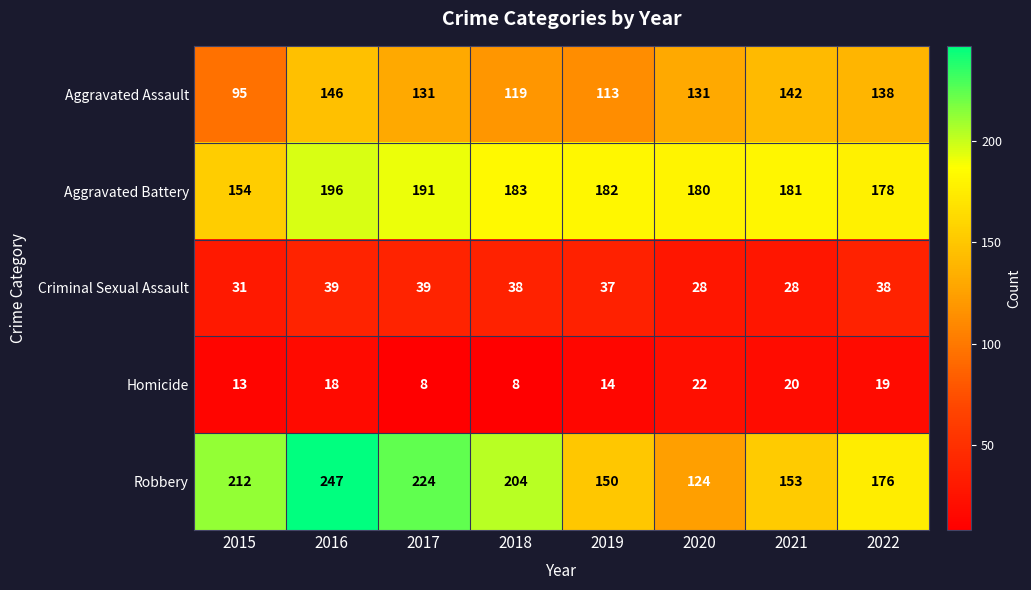

What is the minimum value shown in the chart?

8